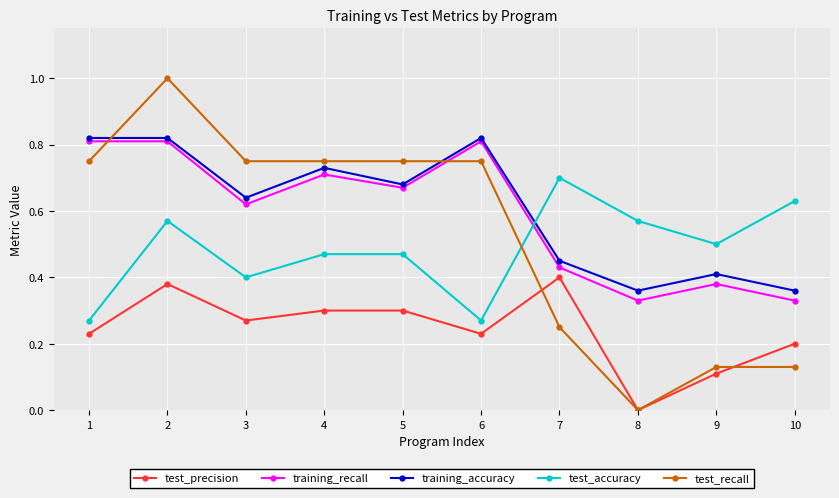

What are all the series names shown in the legend?

test_precision, training_recall, training_accuracy, test_accuracy, test_recall